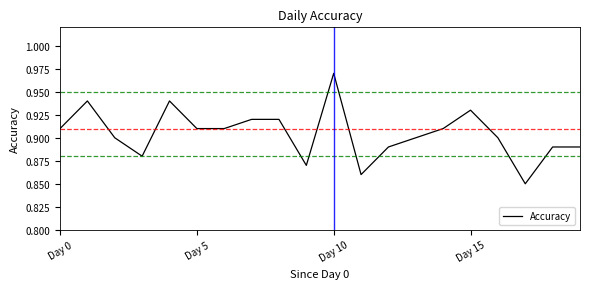

At which category does the chart reach its peak across all series?

Day 10